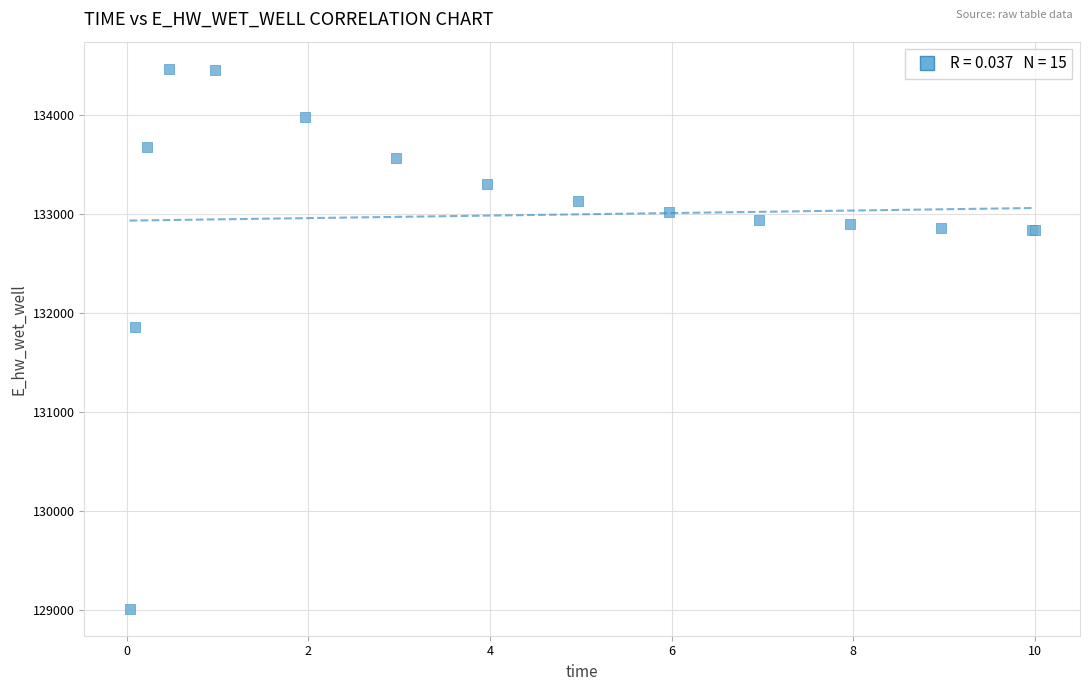

What Y value in the scatter plot is closest to 131737?

131855.6